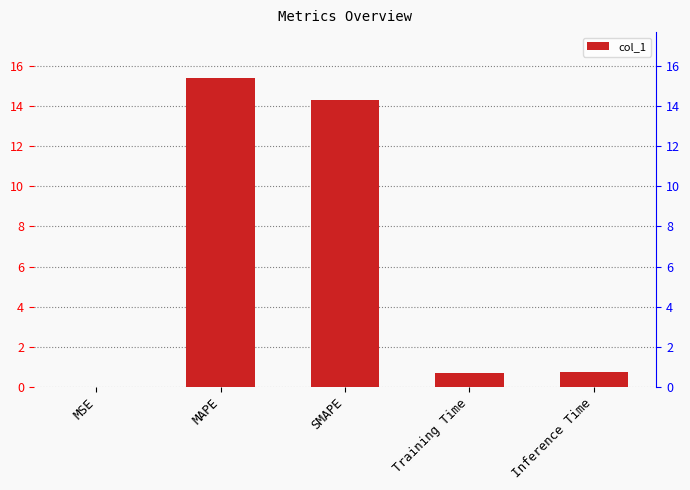

What is the value of the 5th bar from the left?

0.7